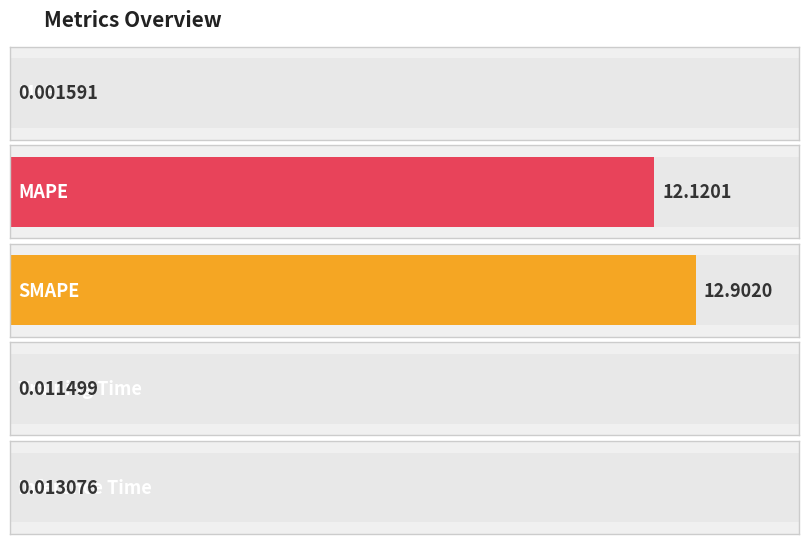

The chart shows a value of 0.0 at Training Time. True or false?

True